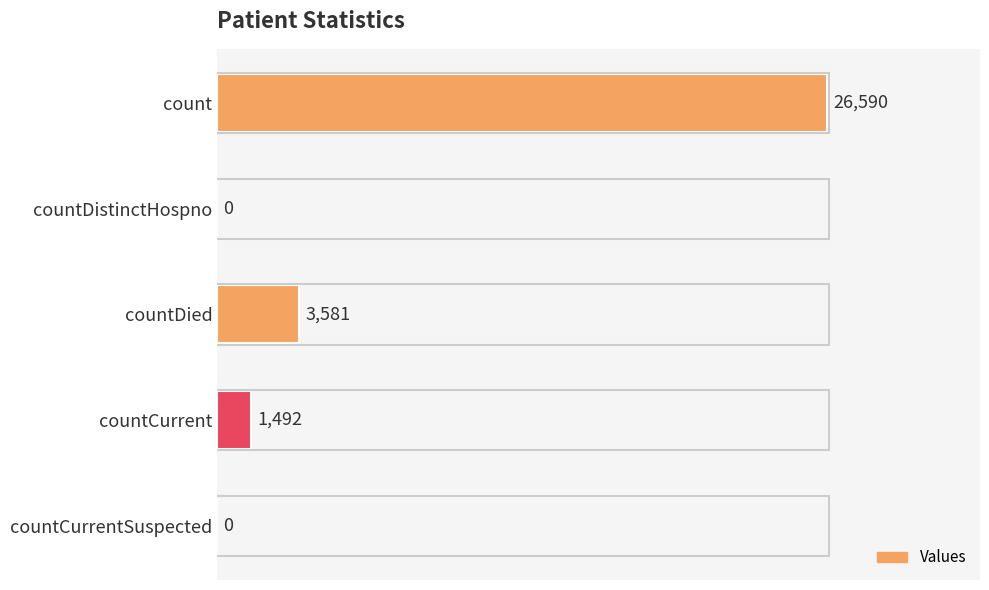

Reading top to bottom, what are all the values shown in this chart?

count=26590	countDistinctHospno=0	countDied=3581	countCurrent=1492	countCurrentSuspected=0